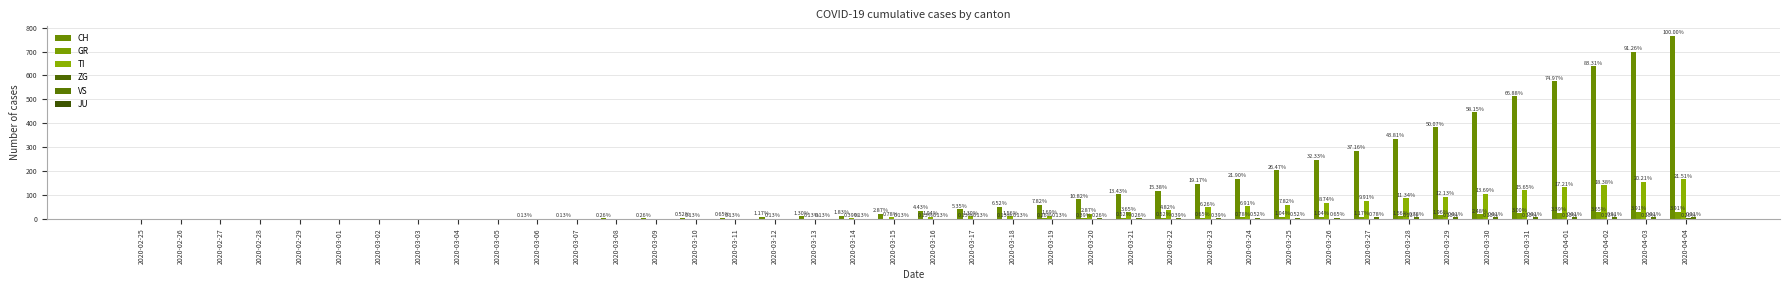

List the series in order of their peak value, highest first.

CH, TI, GR, VS, ZG, JU